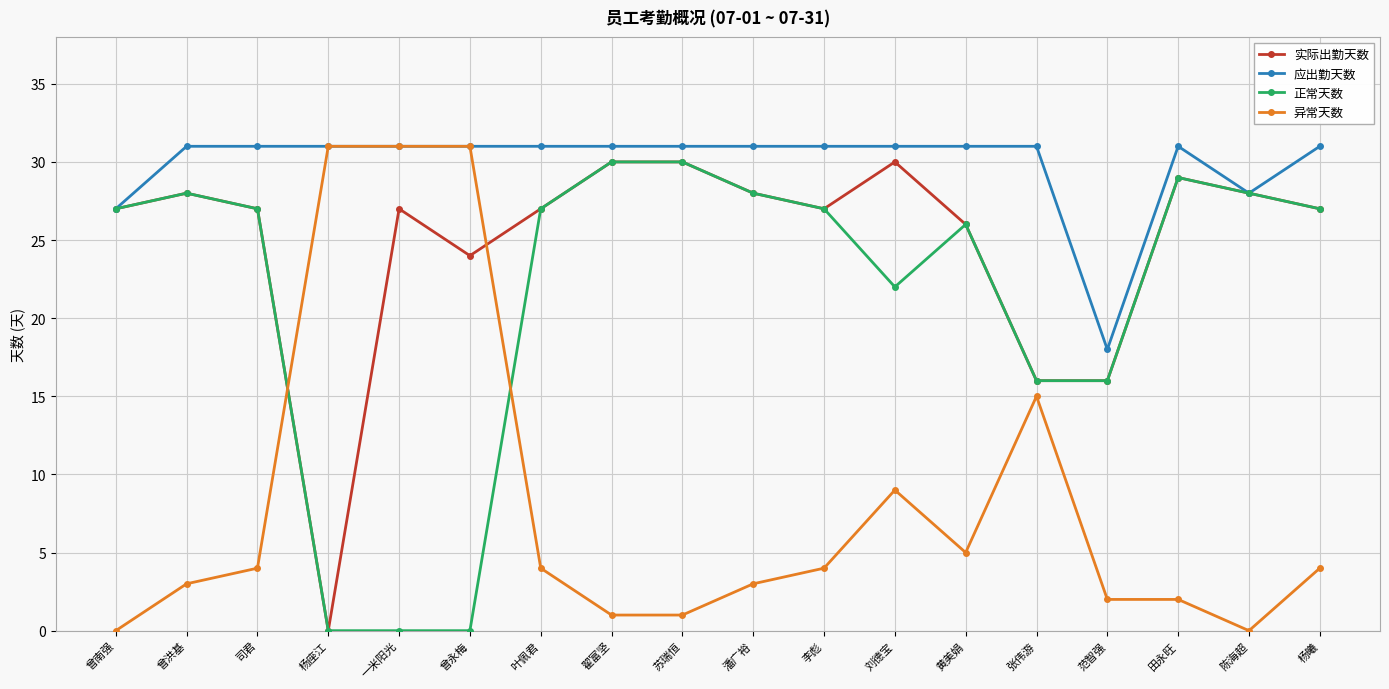

What is the greatest value displayed?

31